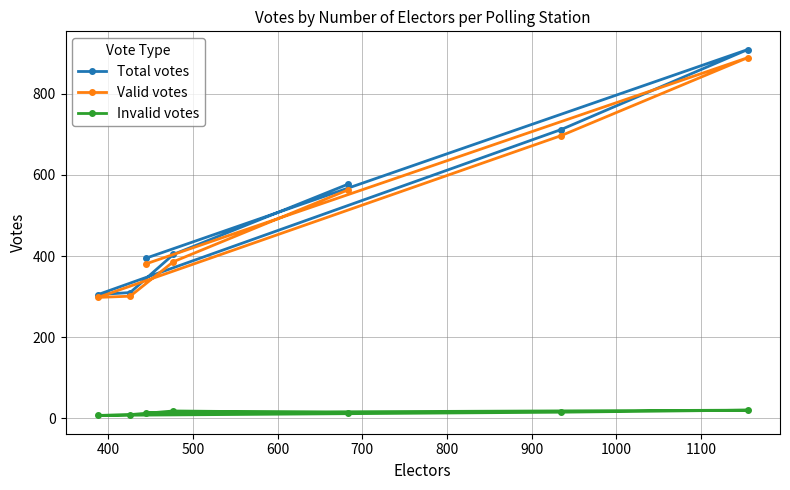

Reading left to right, what are all the values shown in this chart?

Total votes: 395	909	712	305	310	404	577
Valid votes: 381	889	697	298	301	386	563
Invalid votes: 14	20	15	7	9	18	14